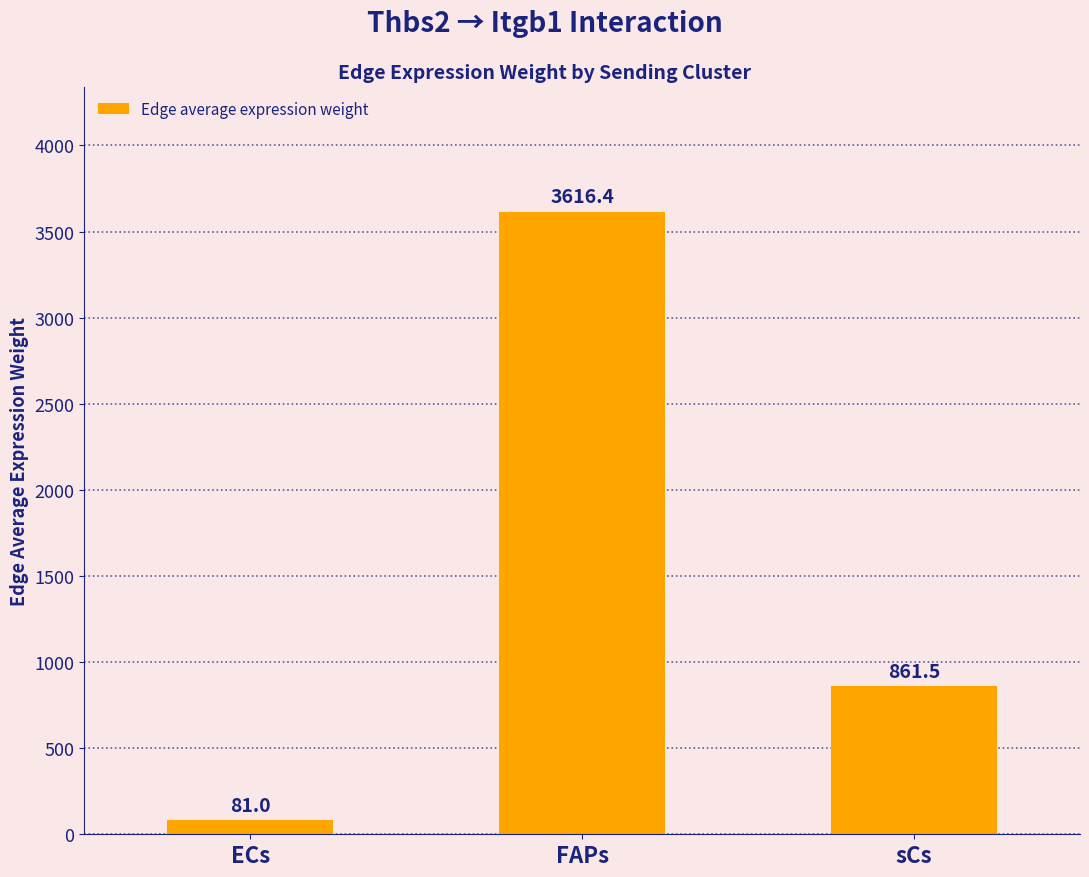

Approximately how many times larger is the value at FAPs compared to sCs?

4.2